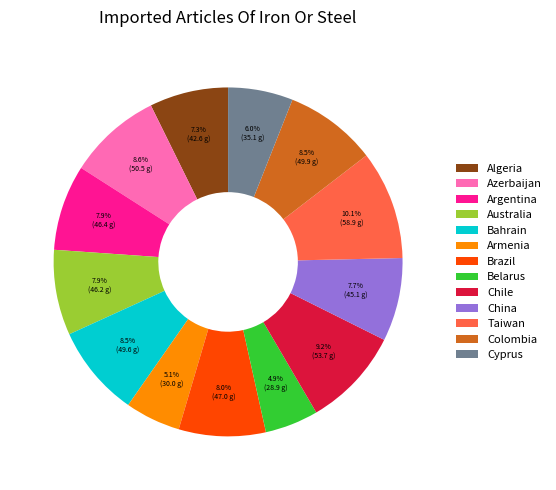

Is there a majority slice in this chart?

No